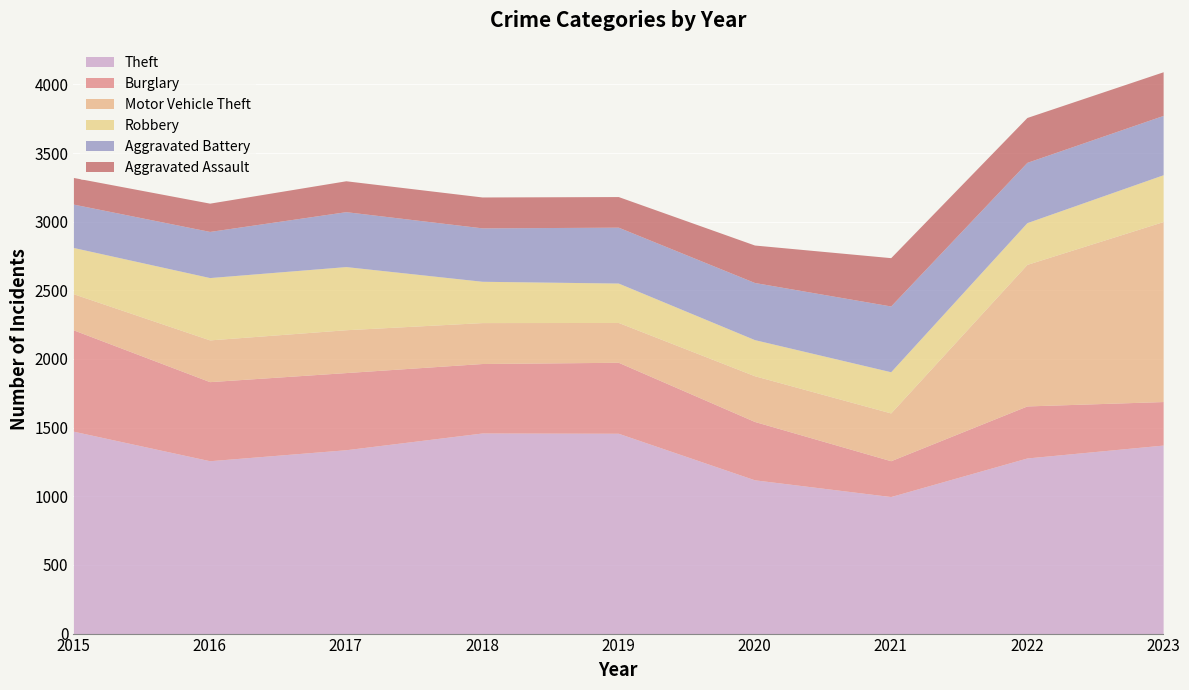

At how many categories does at least one series exceed 1070?

8